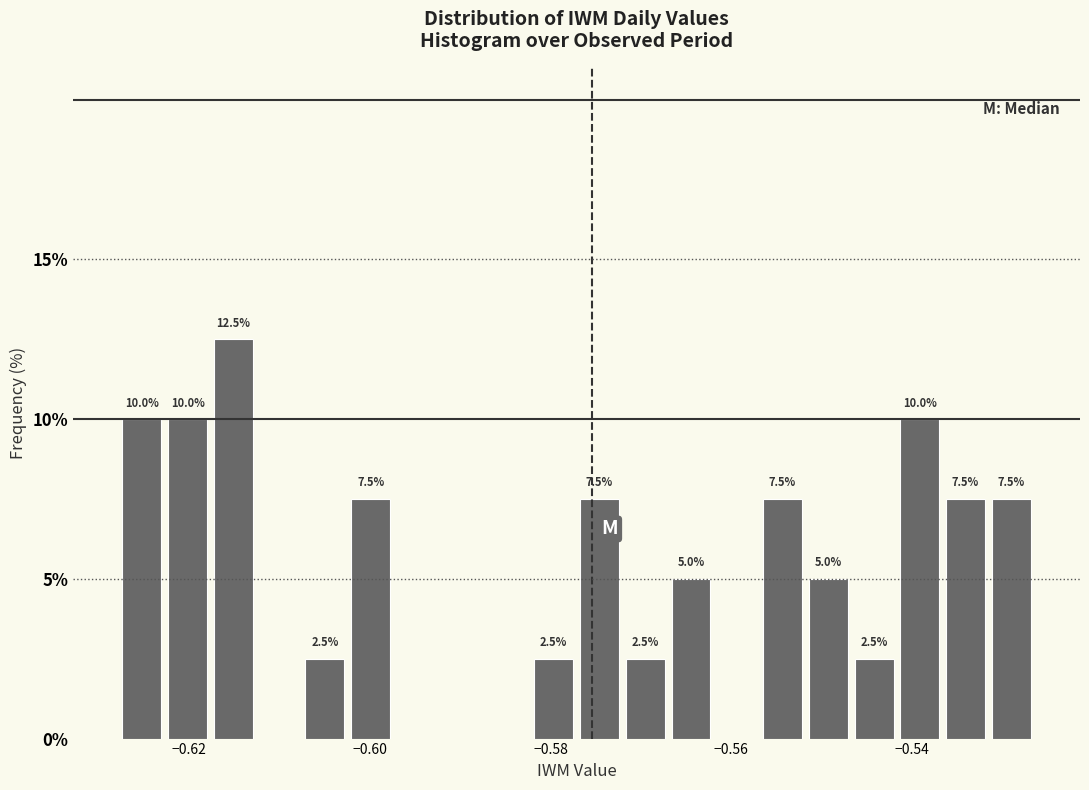

Read against the x-axis, roughly where is the centre of the tallest bar?

-0.616